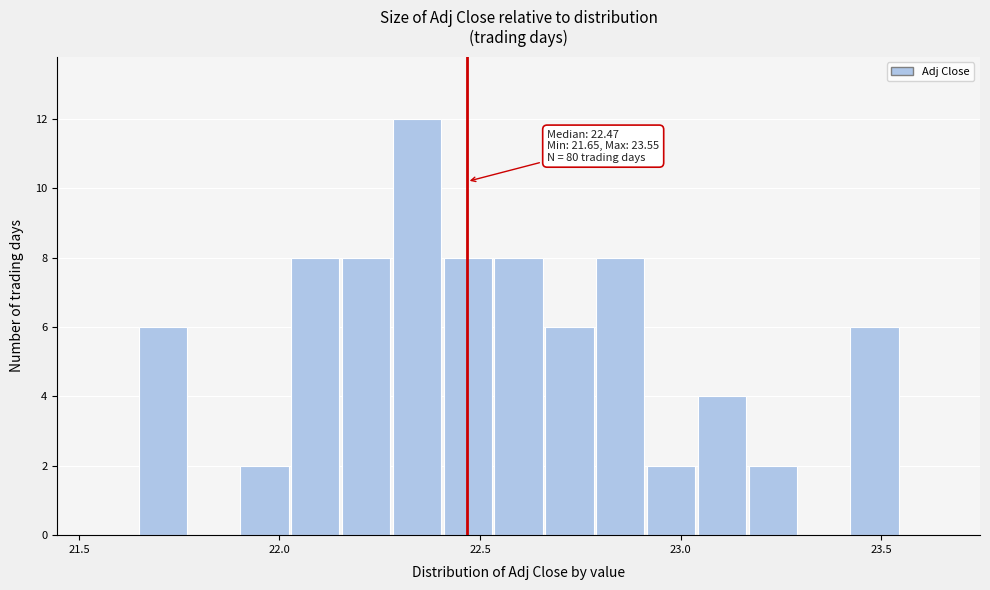

Read against the x-axis, roughly where is the centre of the tallest bar?

22.35